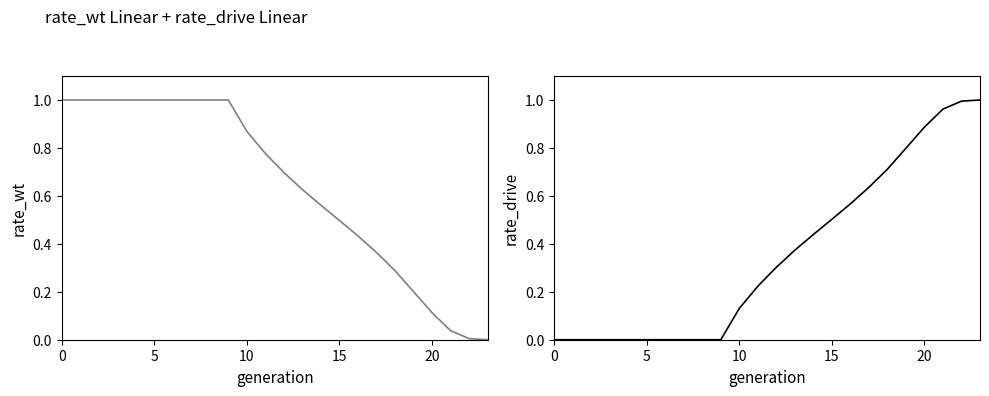

What is the difference between the maximum and minimum values in the rate_drive series?

1.0